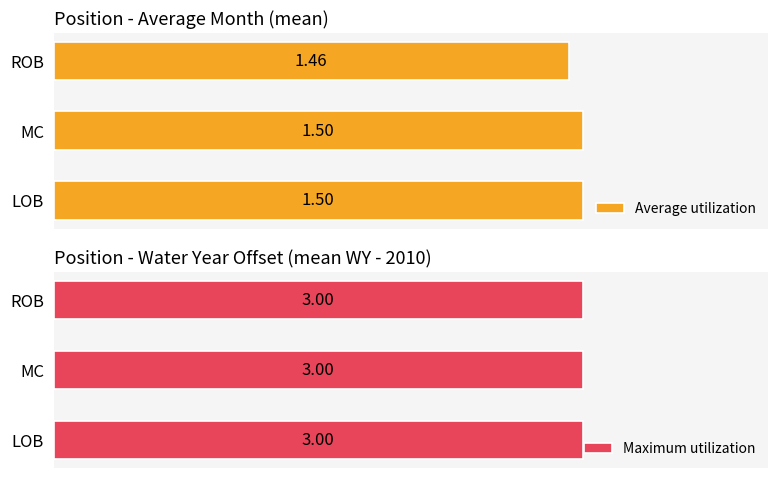

Are the bars grouped side by side (vs. stacked)?

Yes